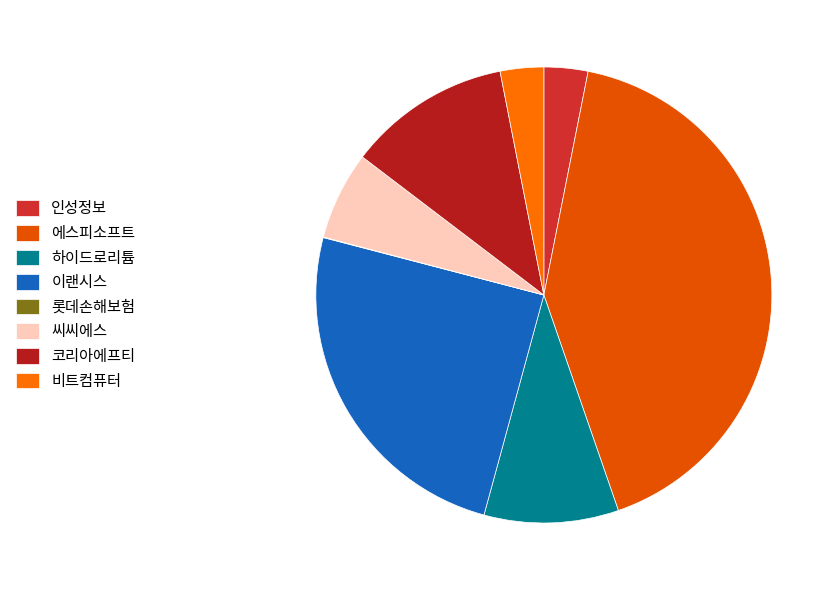

Do 코리아에프티 and 씨씨에스 together represent more than half of the pie?

No